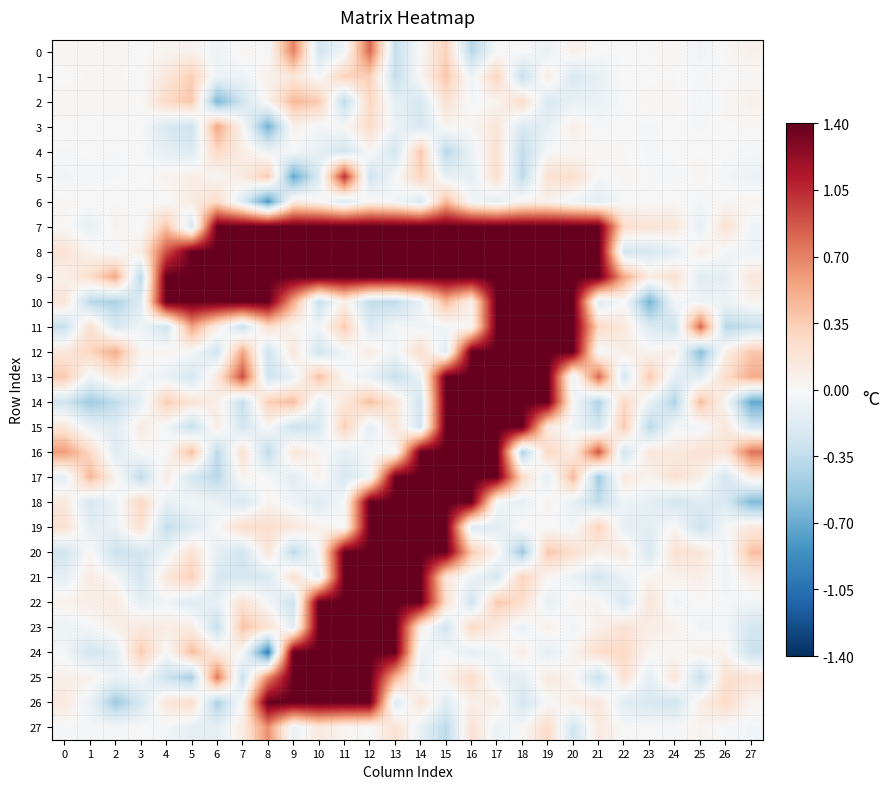

Reading left to right, what are all the values shown in this chart?

0: 0=0.0	1=0.0	2=0.0	3=-0.0	4=0.0	5=0.1	6=-0.1	7=0.0	8=-0.0	9=0.7	10=-0.3	11=-0.1	12=0.8	13=-0.3	14=0.0	15=0.3	16=-0.4	17=-0.0	18=0.0	19=-0.1	20=0.1	21=-0.0	22=-0.0	23=0.0	24=0.0	25=-0.1	26=0.0	27=0.1
1: 0=-0.0	1=0.0	2=0.0	3=-0.0	4=0.2	5=0.3	6=-0.1	7=-0.1	8=0.1	9=0.2	10=-0.0	11=0.3	12=0.3	13=-0.3	14=0.0	15=0.4	16=-0.1	17=0.3	18=-0.3	19=0.1	20=-0.2	21=-0.1	22=0.0	23=0.0	24=0.0	25=-0.0	26=0.0	27=0.0
2: 0=0.0	1=0.0	2=0.0	3=0.0	4=0.3	5=0.4	6=-0.6	7=-0.3	8=0.1	9=0.5	10=0.4	11=-0.4	12=0.3	13=-0.1	14=-0.2	15=0.2	16=-0.0	17=0.0	18=0.3	19=-0.2	20=-0.1	21=-0.1	22=-0.0	23=0.0	24=0.0	25=-0.0	26=0.0	27=0.1
3: 0=0.0	1=-0.0	2=-0.0	3=-0.0	4=-0.2	5=-0.3	6=0.5	7=0.0	8=-0.7	9=0.1	10=-0.0	11=0.0	12=0.3	13=-0.1	14=-0.2	15=0.0	16=0.0	17=0.2	18=-0.2	19=-0.1	20=0.1	21=-0.0	22=0.0	23=-0.0	24=0.0	25=-0.0	26=0.0	27=0.0
4: 0=-0.0	1=-0.0	2=-0.0	3=-0.0	4=-0.1	5=-0.2	6=0.3	7=0.1	8=-0.1	9=-0.0	10=-0.1	11=-0.3	12=0.0	13=-0.2	14=0.4	15=-0.4	16=-0.1	17=0.2	18=-0.4	19=0.0	20=0.0	21=0.0	22=0.0	23=-0.0	24=-0.0	25=0.0	26=-0.0	27=-0.0
5: 0=-0.0	1=-0.0	2=-0.0	3=-0.0	4=0.0	5=0.1	6=0.0	7=0.1	8=0.4	9=-0.7	10=-0.2	11=1.0	12=-0.3	13=-0.0	14=0.3	15=-0.1	16=-0.1	17=0.2	18=-0.4	19=0.2	20=0.2	21=-0.0	22=0.0	23=-0.0	24=-0.0	25=0.0	26=-0.0	27=-0.1
6: 0=0.0	1=0.0	2=0.0	3=-0.0	4=-0.0	5=0.1	6=0.3	7=-0.2	8=-0.8	9=0.1	10=0.0	11=-0.2	12=0.0	13=-0.0	14=-0.2	15=0.4	16=-0.0	17=-0.1	18=0.0	19=0.1	20=-0.1	21=-0.1	22=-0.0	23=-0.0	24=0.0	25=-0.0	26=0.0	27=0.0
7: 0=0.0	1=-0.1	2=0.1	3=-0.0	4=0.4	5=-0.2	6=1.4	7=1.4	8=1.4	9=1.4	10=1.4	11=1.4	12=1.4	13=1.4	14=1.4	15=1.4	16=1.4	17=1.4	18=1.4	19=1.4	20=1.4	21=1.4	22=0.2	23=0.2	24=0.2	25=-0.1	26=0.2	27=-0.0
8: 0=0.2	1=0.0	2=-0.0	3=0.1	4=0.9	5=1.4	6=1.4	7=1.4	8=1.4	9=1.4	10=1.4	11=1.4	12=1.4	13=1.4	14=1.4	15=1.4	16=1.4	17=1.4	18=1.4	19=1.4	20=1.4	21=1.4	22=-0.3	23=-0.2	24=-0.1	25=0.1	26=-0.0	27=-0.1
9: 0=0.1	1=0.2	2=0.5	3=-0.4	4=1.4	5=1.4	6=1.4	7=1.4	8=1.4	9=1.4	10=1.4	11=1.4	12=1.4	13=1.4	14=1.4	15=1.4	16=1.4	17=1.4	18=1.4	19=1.4	20=1.4	21=1.4	22=0.5	23=0.1	24=0.2	25=-0.2	26=-0.1	27=0.2
10: 0=0.2	1=-0.4	2=-0.4	3=-0.2	4=1.4	5=1.4	6=1.4	7=1.4	8=1.4	9=0.5	10=-0.3	11=0.1	12=-0.3	13=-0.4	14=-0.1	15=0.5	16=0.1	17=1.4	18=1.4	19=1.4	20=1.4	21=-0.2	22=-0.0	23=-0.7	24=-0.0	25=-0.1	26=-0.1	27=0.0
11: 0=-0.3	1=0.2	2=-0.2	3=-0.1	4=-0.3	5=0.6	6=0.1	7=-0.3	8=0.2	9=0.0	10=-0.0	11=0.4	12=-0.2	13=-0.0	14=-0.0	15=-0.0	16=0.0	17=1.4	18=1.4	19=1.4	20=1.4	21=0.3	22=0.1	23=-0.2	24=-0.3	25=0.8	26=-0.4	27=-0.3
12: 0=0.2	1=0.3	2=0.5	3=0.0	4=0.0	5=-0.0	6=-0.3	7=0.5	8=-0.3	9=0.2	10=-0.3	11=-0.1	12=0.1	13=-0.1	14=0.2	15=-0.2	16=1.4	17=1.4	18=1.4	19=1.4	20=1.4	21=-0.0	22=0.1	23=0.0	24=0.1	25=-0.6	26=0.1	27=0.4
13: 0=0.4	1=-0.1	2=0.2	3=-0.0	4=-0.1	5=-0.2	6=0.1	7=0.9	8=-0.3	9=-0.1	10=0.4	11=0.0	12=-0.1	13=-0.3	14=-0.1	15=1.4	16=1.4	17=1.4	18=1.4	19=1.4	20=-0.1	21=0.8	22=-0.3	23=0.4	24=-0.1	25=-0.2	26=0.3	27=0.5
14: 0=-0.3	1=-0.5	2=-0.4	3=-0.1	4=0.4	5=0.2	6=0.1	7=-0.3	8=0.3	9=0.4	10=-0.1	11=0.2	12=0.4	13=0.2	14=-0.3	15=1.4	16=1.4	17=1.4	18=1.4	19=1.4	20=-0.0	21=-0.4	22=0.3	23=-0.1	24=-0.4	25=0.4	26=0.0	27=-0.7
15: 0=0.2	1=-0.1	2=-0.2	3=0.1	4=-0.0	5=-0.3	6=0.1	7=-0.3	8=0.0	9=-0.3	10=-0.2	11=0.3	12=-0.1	13=0.2	14=-0.2	15=1.4	16=1.4	17=1.4	18=1.4	19=0.1	20=-0.0	21=-0.3	22=0.4	23=-0.4	24=-0.0	25=-0.0	26=0.2	27=-0.2
16: 0=0.6	1=0.3	2=-0.2	3=0.0	4=0.0	5=0.4	6=-0.4	7=0.2	8=-0.4	9=0.2	10=0.0	11=-0.1	12=-0.0	13=-0.0	14=1.4	15=1.4	16=1.4	17=1.4	18=-0.4	19=0.3	20=0.1	21=0.9	22=-0.3	23=0.2	24=0.1	25=0.2	26=0.2	27=0.8
17: 0=-0.1	1=0.5	2=0.0	3=-0.4	4=0.1	5=-0.2	6=-0.4	7=0.0	8=-0.0	9=-0.1	10=0.1	11=-0.2	12=-0.1	13=1.4	14=1.4	15=1.4	16=1.4	17=1.4	18=0.3	19=-0.1	20=0.5	21=-0.5	22=0.1	23=0.0	24=0.2	25=0.1	26=-0.2	27=0.1
18: 0=0.1	1=-0.2	2=-0.1	3=0.3	4=-0.1	5=-0.0	6=-0.1	7=-0.2	8=0.0	9=-0.1	10=-0.2	11=-0.0	12=1.4	13=1.4	14=1.4	15=1.4	16=1.4	17=-0.0	18=-0.1	19=0.1	20=-0.1	21=-0.3	22=-0.1	23=-0.1	24=-0.3	25=-0.2	26=-0.2	27=-0.6
19: 0=0.2	1=-0.1	2=-0.1	3=0.2	4=-0.3	5=-0.2	6=-0.0	7=0.3	8=0.2	9=0.2	10=0.1	11=-0.0	12=1.4	13=1.4	14=1.4	15=1.4	16=-0.2	17=-0.1	18=0.0	19=-0.0	20=-0.0	21=0.3	22=-0.1	23=-0.1	24=0.0	25=-0.3	26=-0.0	27=0.1
20: 0=-0.3	1=0.0	2=-0.3	3=-0.3	4=-0.1	5=0.2	6=-0.1	7=-0.3	8=0.2	9=-0.4	10=-0.0	11=1.4	12=1.4	13=1.4	14=1.4	15=1.4	16=0.4	17=0.1	18=-0.5	19=0.4	20=0.2	21=0.1	22=0.1	23=-0.2	24=0.2	25=0.2	26=-0.1	27=0.4
21: 0=-0.1	1=0.1	2=-0.0	3=-0.3	4=0.2	5=0.3	6=-0.2	7=-0.2	8=-0.2	9=0.2	10=-0.1	11=1.4	12=1.4	13=1.4	14=1.4	15=0.2	16=-0.1	17=-0.2	18=0.3	19=0.0	20=-0.1	21=-0.3	22=-0.1	23=0.0	24=0.1	25=0.1	26=-0.1	27=0.1
22: 0=0.1	1=0.1	2=0.1	3=-0.1	4=-0.0	5=-0.2	6=-0.1	7=0.2	8=-0.0	9=-0.3	10=1.4	11=1.4	12=1.4	13=1.4	14=1.4	15=0.2	16=-0.3	17=0.4	18=0.2	19=-0.1	20=0.0	21=0.0	22=-0.2	23=0.2	24=-0.1	25=0.0	26=-0.0	27=-0.0
23: 0=-0.1	1=-0.0	2=0.1	3=0.1	4=0.1	5=0.1	6=-0.3	7=0.4	8=0.2	9=-0.2	10=1.4	11=1.4	12=1.4	13=1.4	14=0.1	15=-0.3	16=0.3	17=0.1	18=-0.1	19=0.1	20=-0.1	21=0.1	22=0.2	23=0.1	24=0.1	25=-0.1	26=-0.0	27=-0.2
24: 0=-0.0	1=-0.3	2=-0.2	3=0.4	4=-0.0	5=0.4	6=0.1	7=0.0	8=-0.9	9=1.4	10=1.4	11=1.4	12=1.4	13=1.4	14=-0.1	15=-0.0	16=-0.1	17=-0.1	18=0.1	19=-0.1	20=0.0	21=0.3	22=0.3	23=0.0	24=0.0	25=0.1	26=0.0	27=-0.3
25: 0=0.1	1=0.1	2=-0.1	3=-0.0	4=-0.3	5=-0.5	6=0.7	7=-0.3	8=0.7	9=1.4	10=1.4	11=1.4	12=1.4	13=0.5	14=-0.1	15=0.1	16=0.3	17=-0.1	18=-0.1	19=0.1	20=0.0	21=-0.3	22=0.2	23=-0.1	24=0.2	25=-0.3	26=0.2	27=0.2
26: 0=0.1	1=-0.1	2=-0.5	3=-0.2	4=0.2	5=0.3	6=-0.5	7=0.0	8=1.4	9=1.4	10=1.4	11=1.4	12=1.4	13=-0.2	14=0.2	15=-0.2	16=0.1	17=0.1	18=-0.3	19=-0.0	20=0.1	21=0.2	22=-0.2	23=-0.2	24=-0.3	25=0.1	26=0.3	27=0.0
27: 0=-0.0	1=-0.0	2=-0.0	3=0.0	4=-0.0	5=-0.1	6=-0.1	7=0.1	8=0.6	9=-0.1	10=0.1	11=0.0	12=0.0	13=0.2	14=-0.1	15=-0.4	16=0.2	17=-0.1	18=0.0	19=0.3	20=-0.3	21=0.1	22=-0.0	23=-0.0	24=-0.0	25=0.0	26=-0.0	27=-0.0